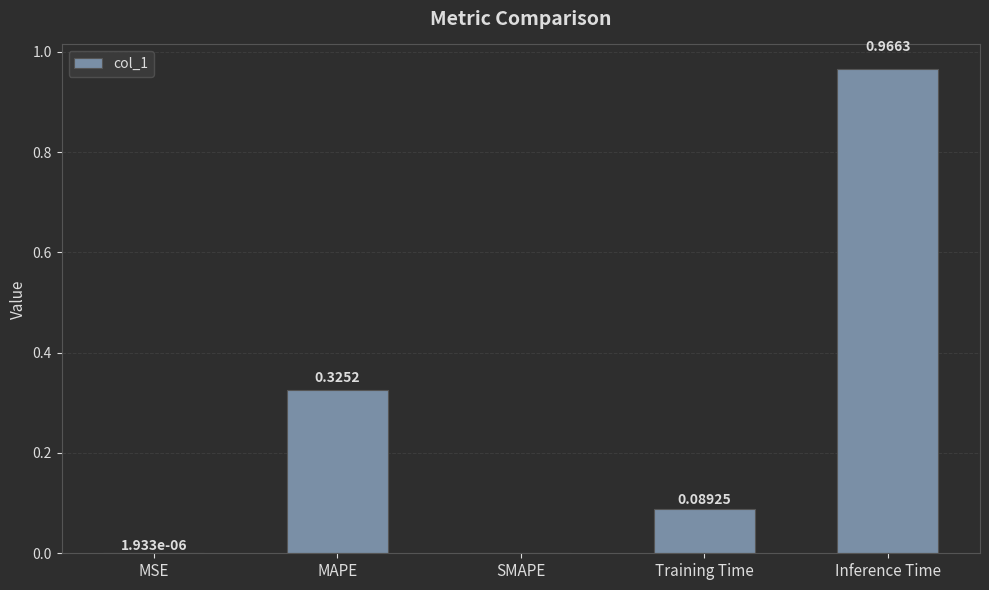

Between MSE and Inference Time, which is larger?

Inference Time